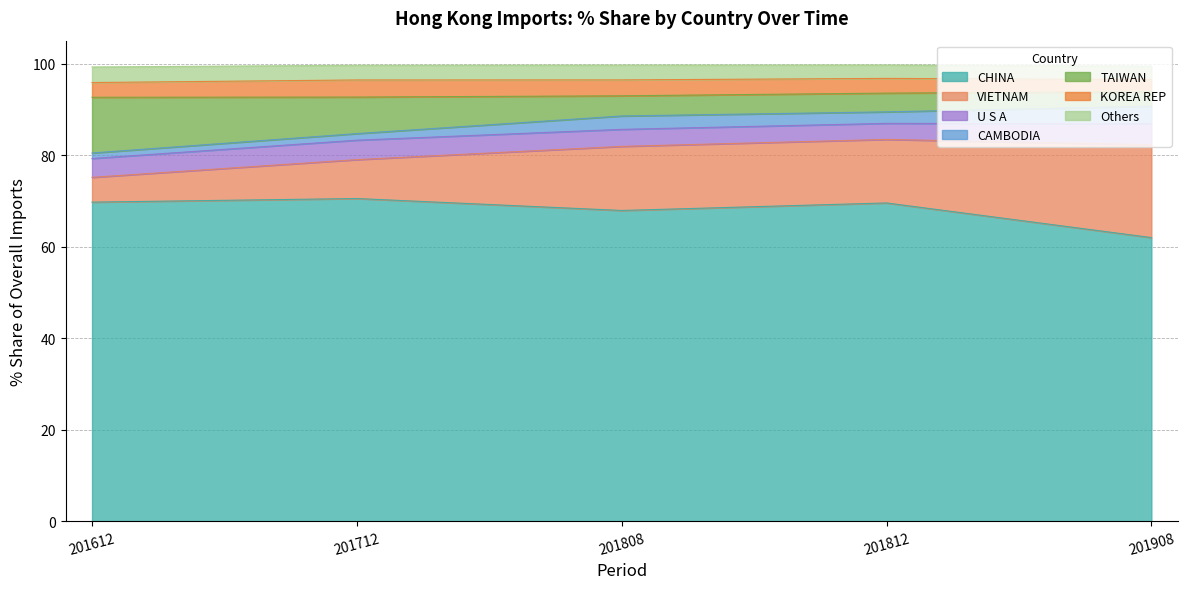

True or false: 201812 % Share has a value of 0.3 at THAILAND.

False